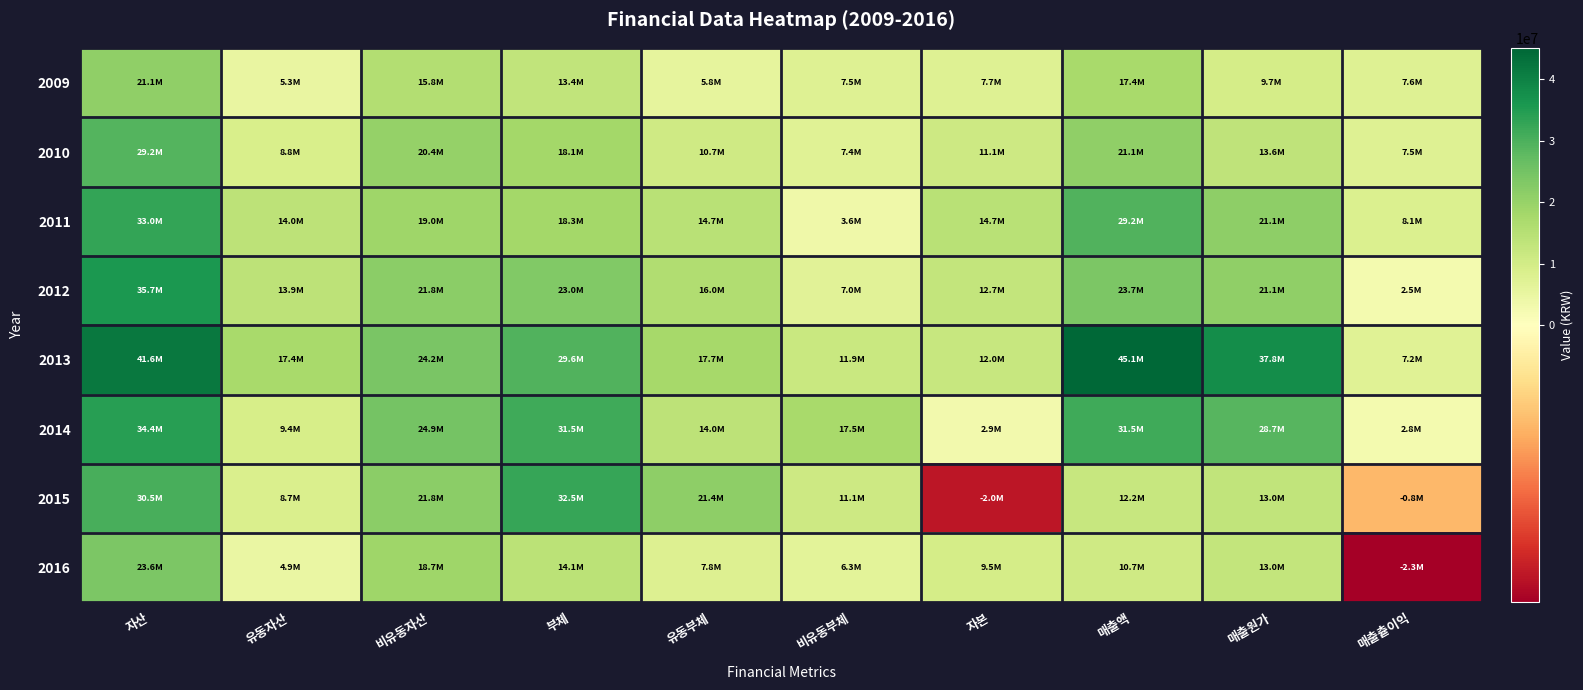

Which series has the largest range (max minus min)?

2013